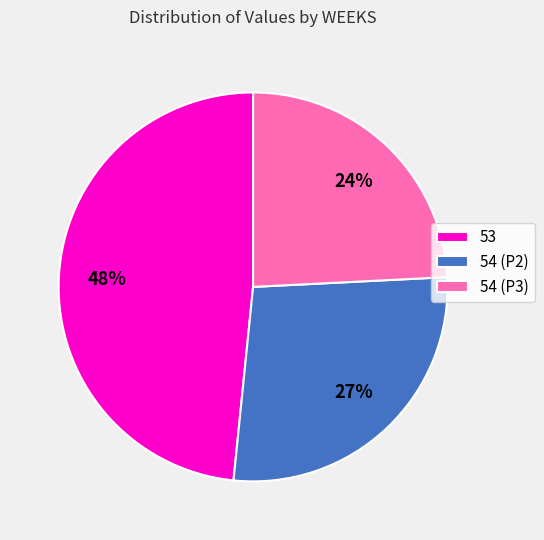

Which slice is the smallest?

54 (P3)